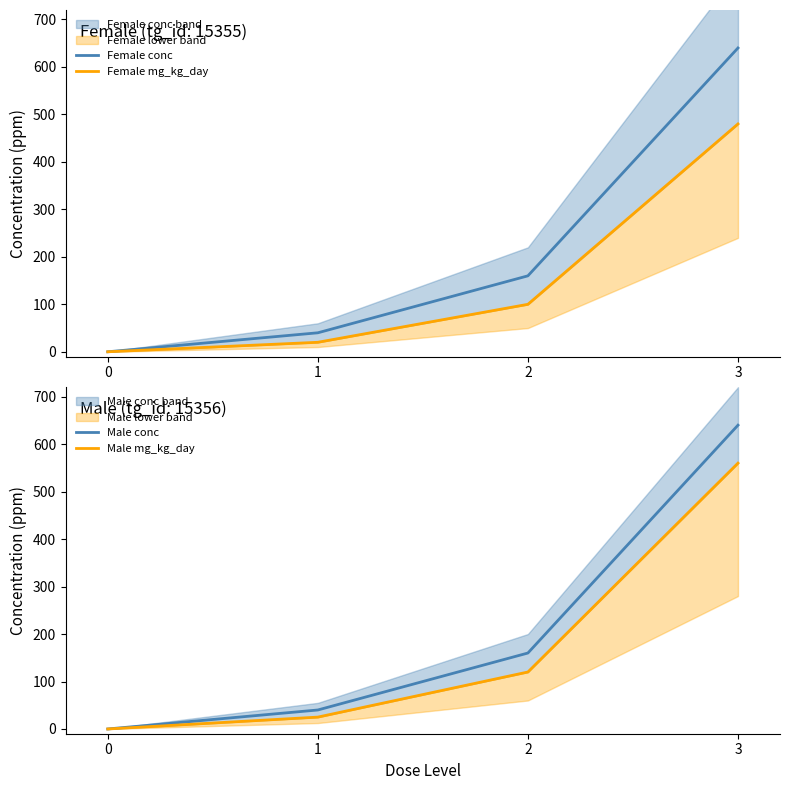

True or false: Male conc has more than 1 interior local peaks.

False